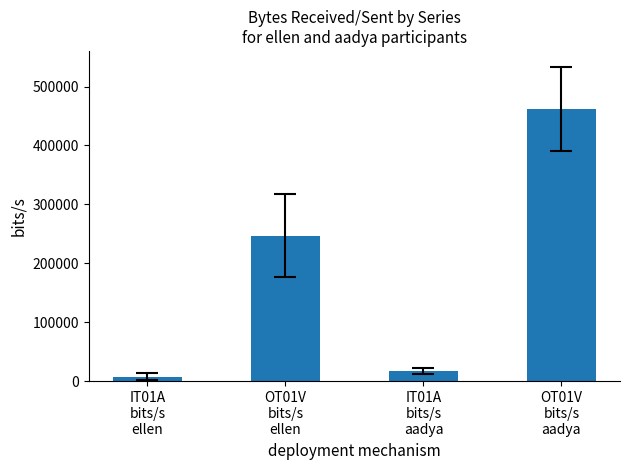

What position from the right is IT01A
bits/s
aadya?

2